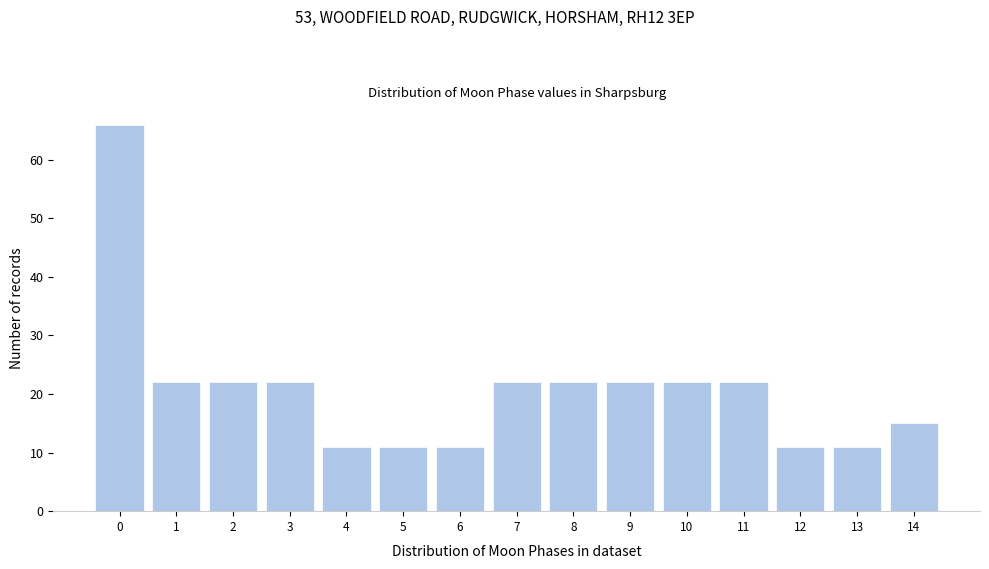

Reading left to right, what are all the values shown in this chart?

66	22	22	22	11	11	11	22	22	22	22	22	11	11	15